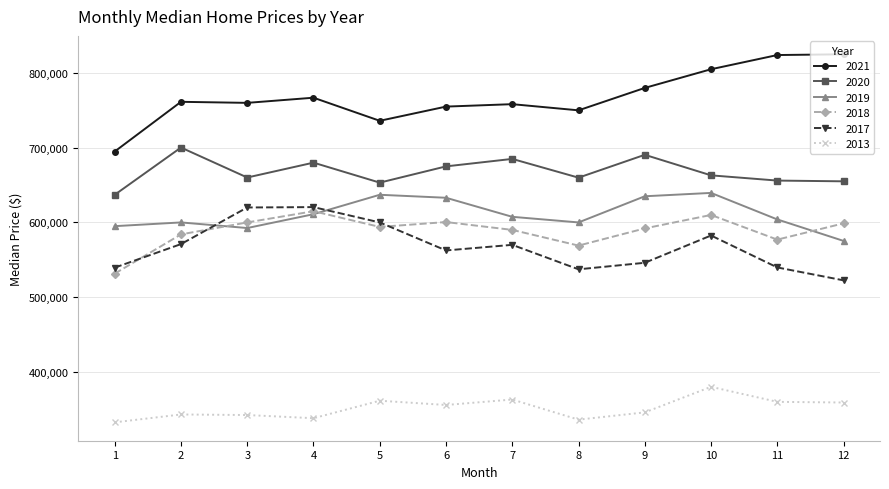

What is the lowest value of the 2019 series?

575257